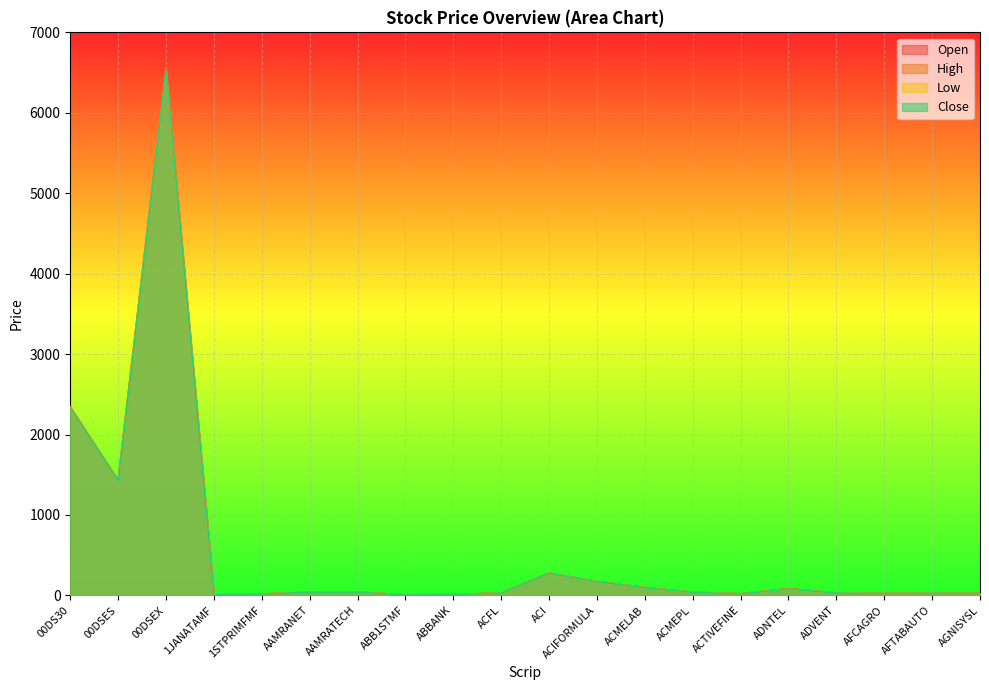

The Open series shows 33.4 at AFCAGRO. True or false?

False